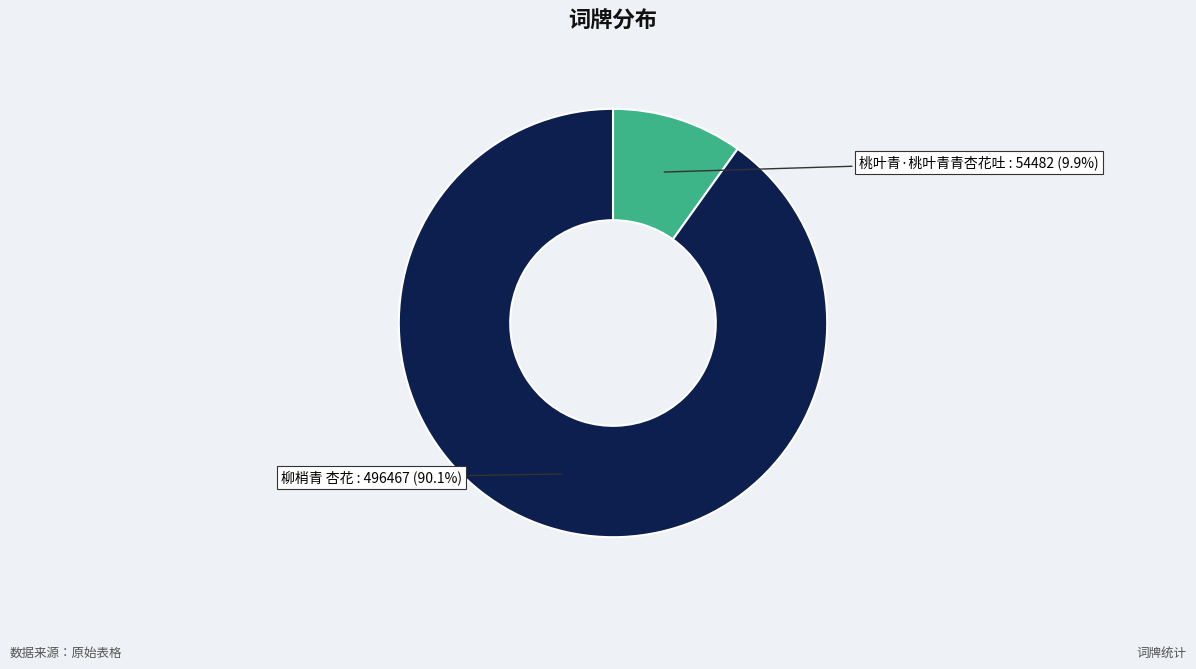

Is there any slice that represents more than half of the pie?

Yes